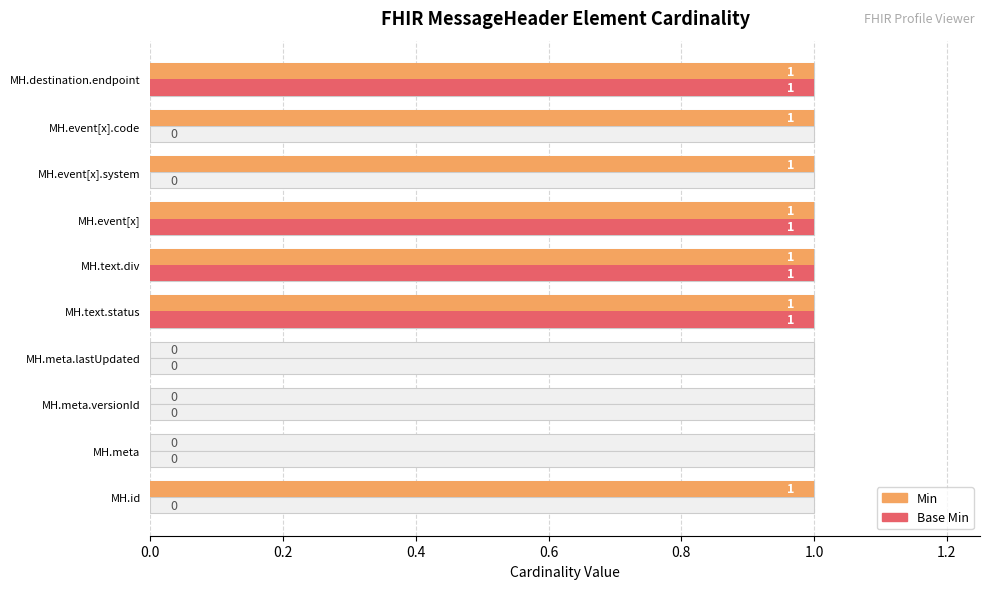

What position from the left is MH.id?

1